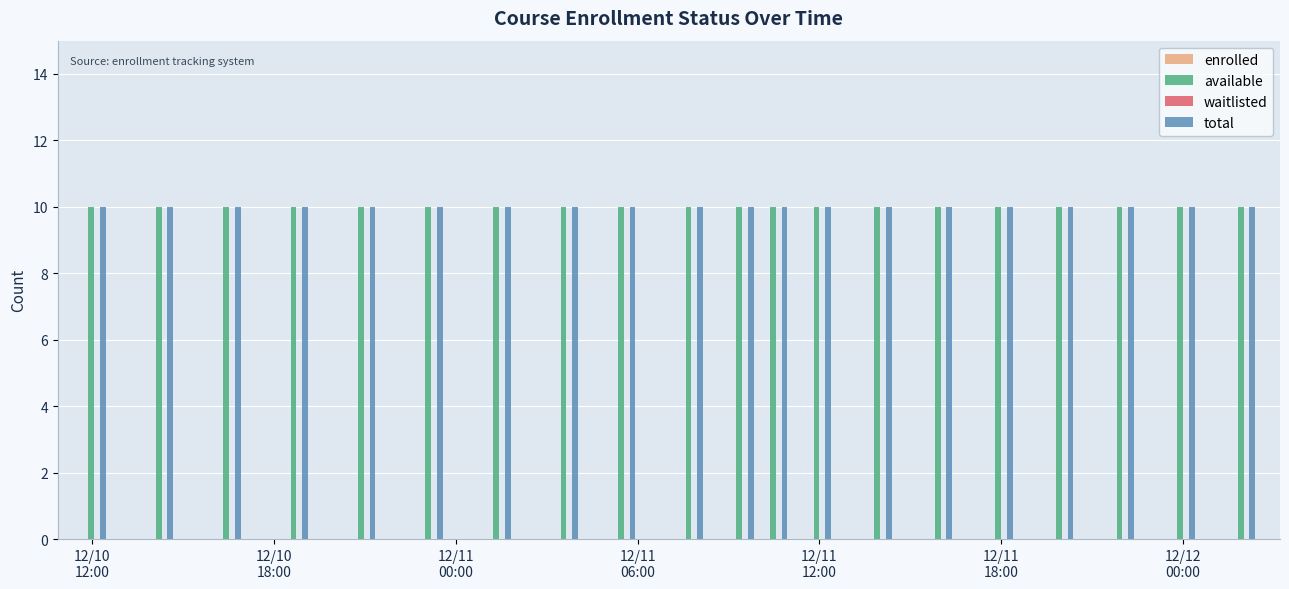

What is the spread (max minus min) of values at 12/11 18:00?

10